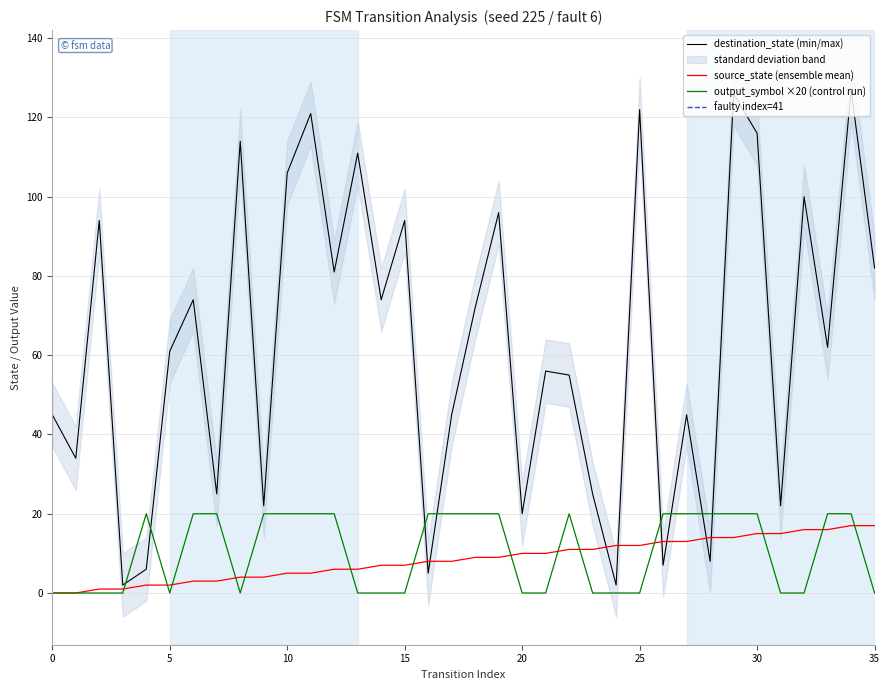

How many intersections are there between destination_state and source_state?

8